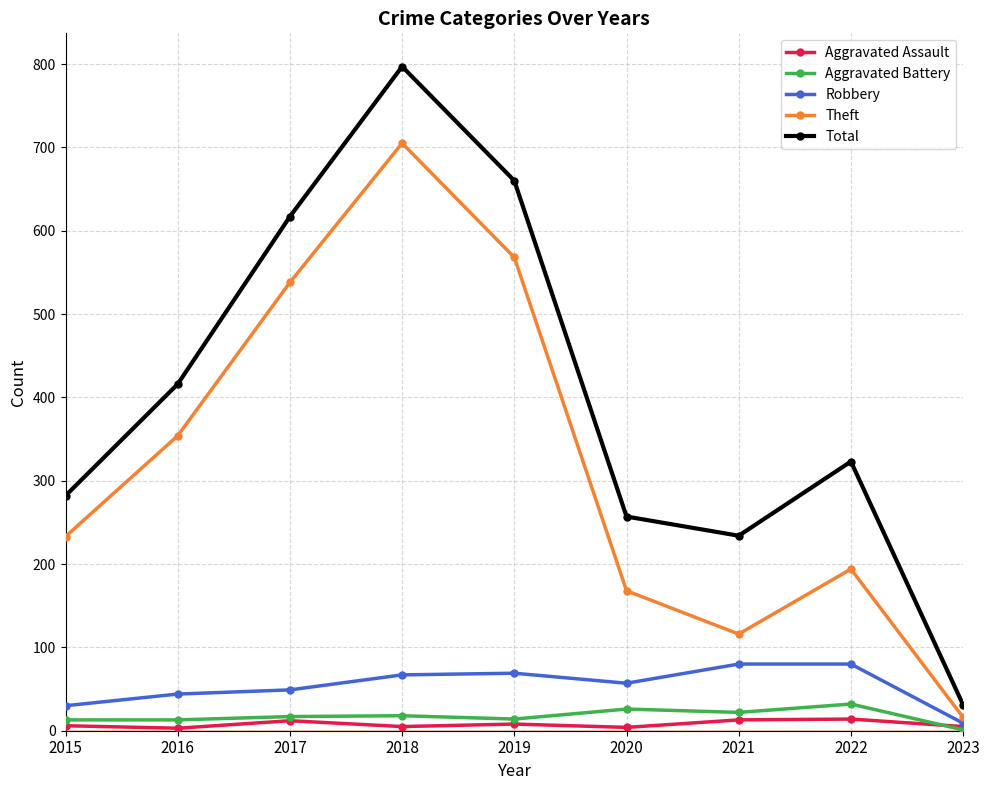

True or false: Theft has more than 2 points higher than both neighbors.

False